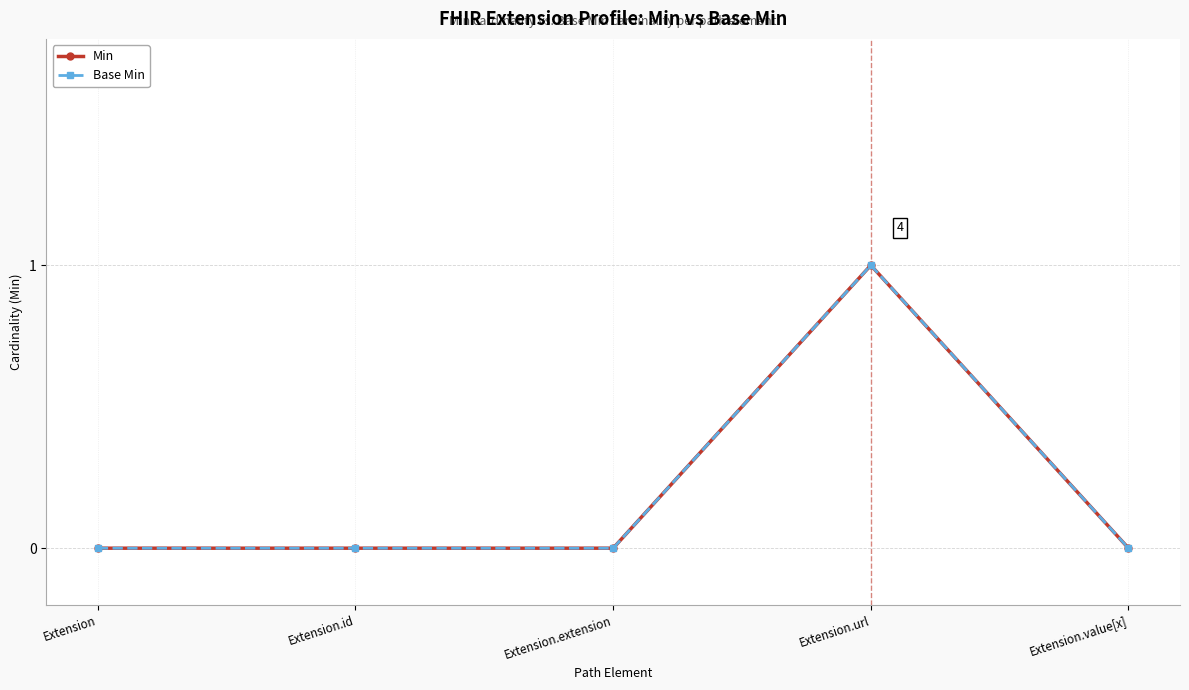

What is the label of the 5th point from the left?

Extension.value[x]